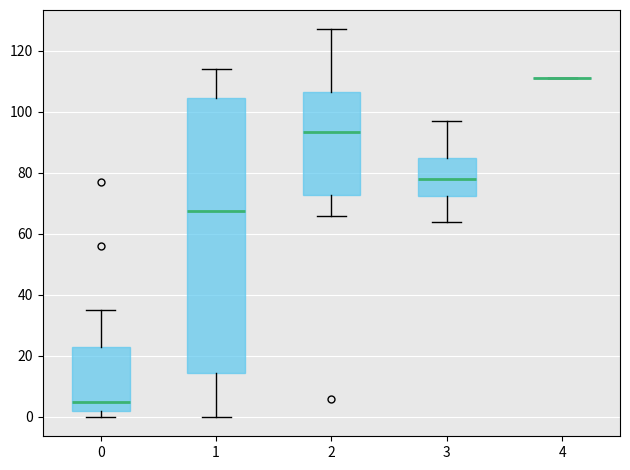

Where does the lower whisker of the box at x = 3 end on the y-axis? The values are not printed on the chart, so give them approximately, as read against the axis.

64